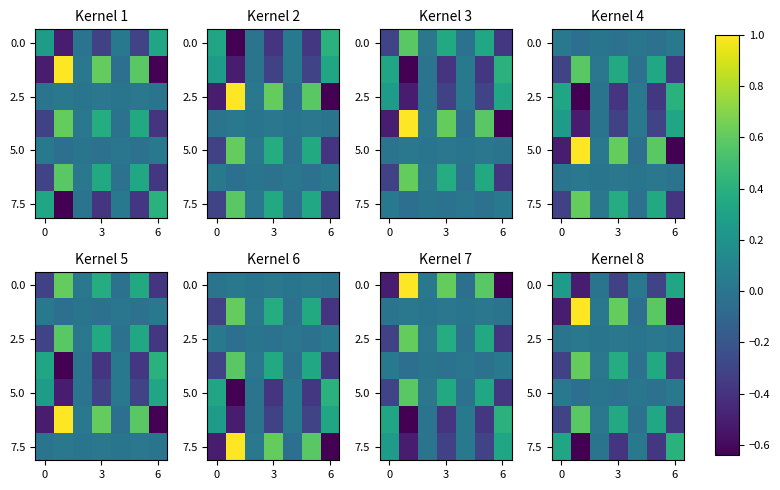

Read the 0.0 value at 6.

0.3